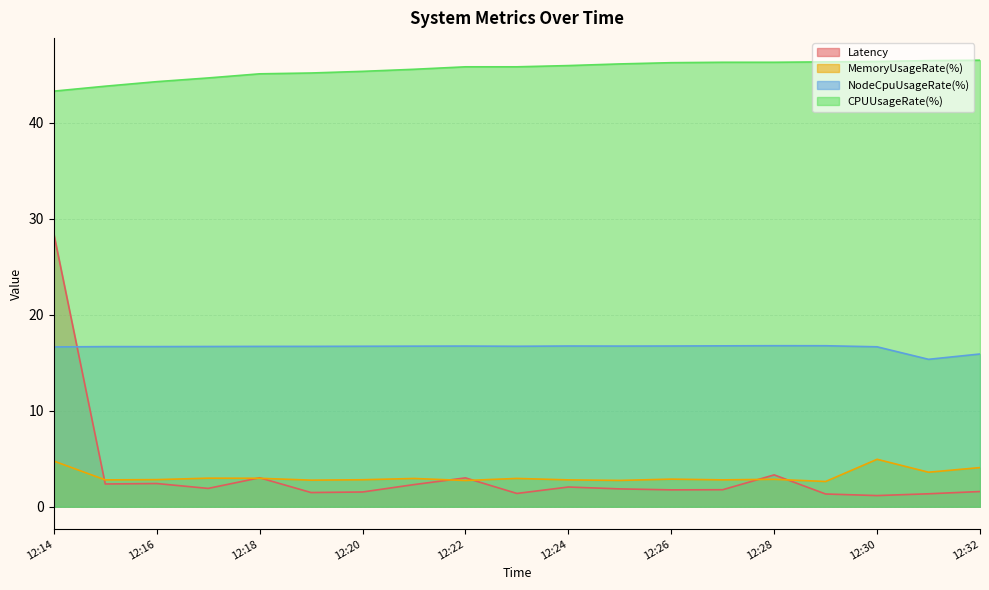

How many lines are shown in the chart?

4